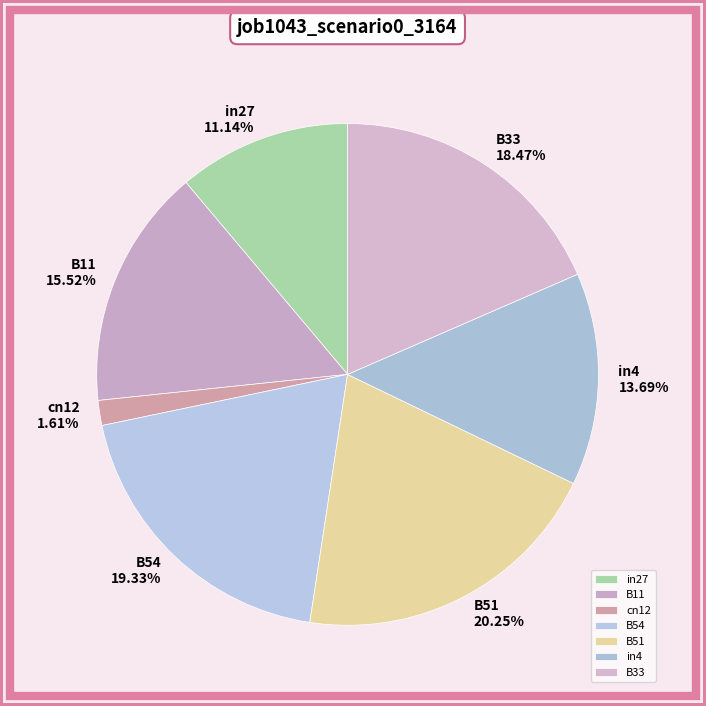

How many segments does this pie chart have?

7